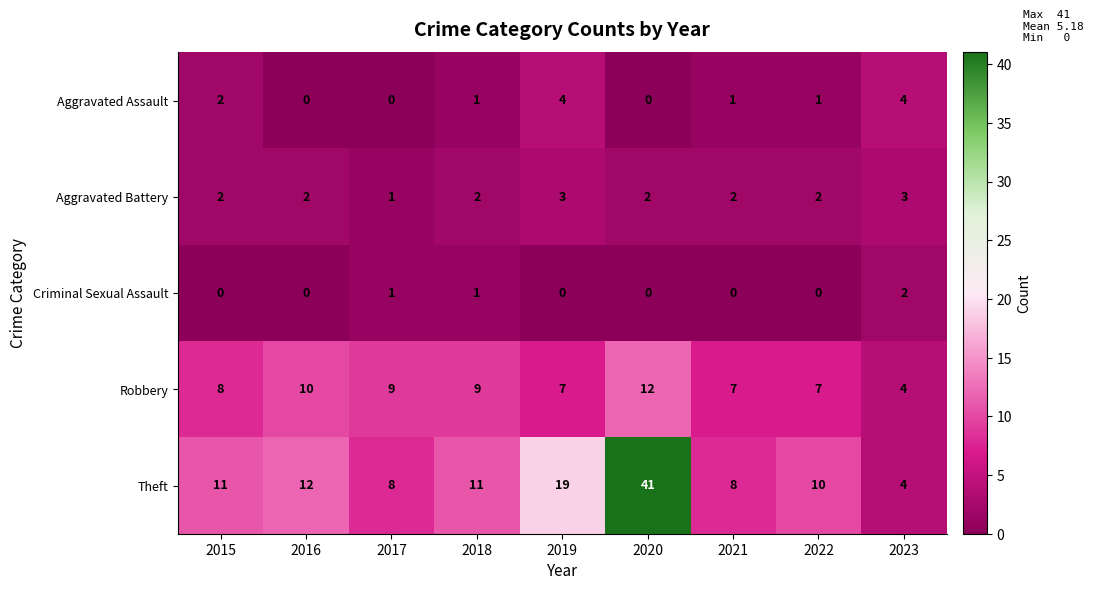

Is it true that Aggravated Assault equals 1 at 2022?

True